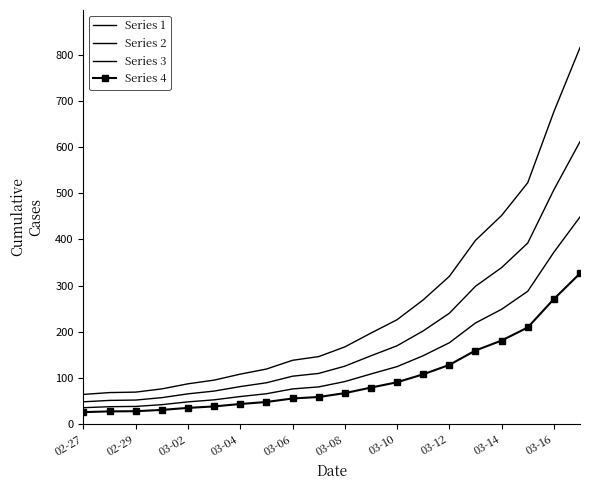

True or false: Series 3 has more than 0 points higher than both neighbors.

False